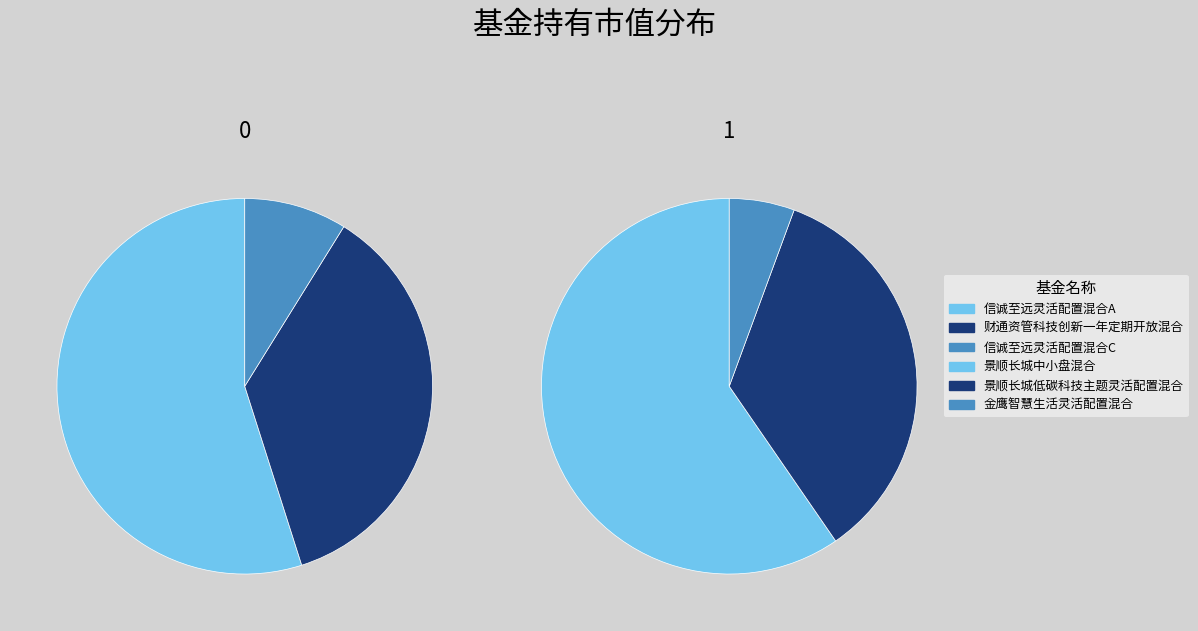

To the nearest percent, what is the difference between the 景顺长城中小盘混合 and 信诚至远灵活配置混合A slice percentages?

45%